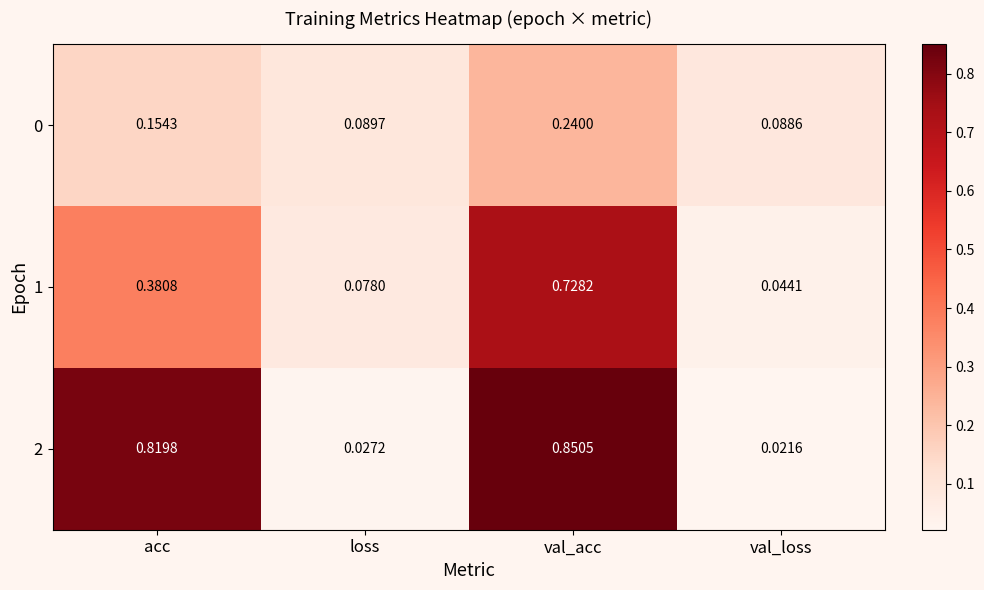

Is the value of 1 at val_loss greater than the value of 0 at val_loss?

No